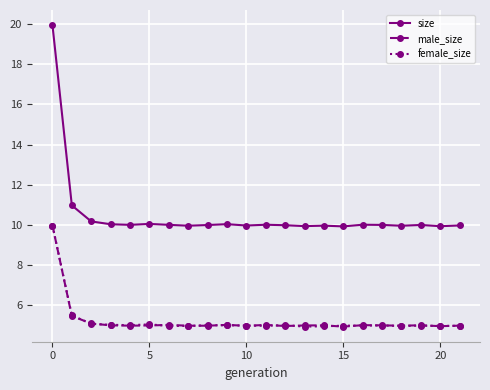

True or false: male_size has more than 1 points higher than both neighbors.

True